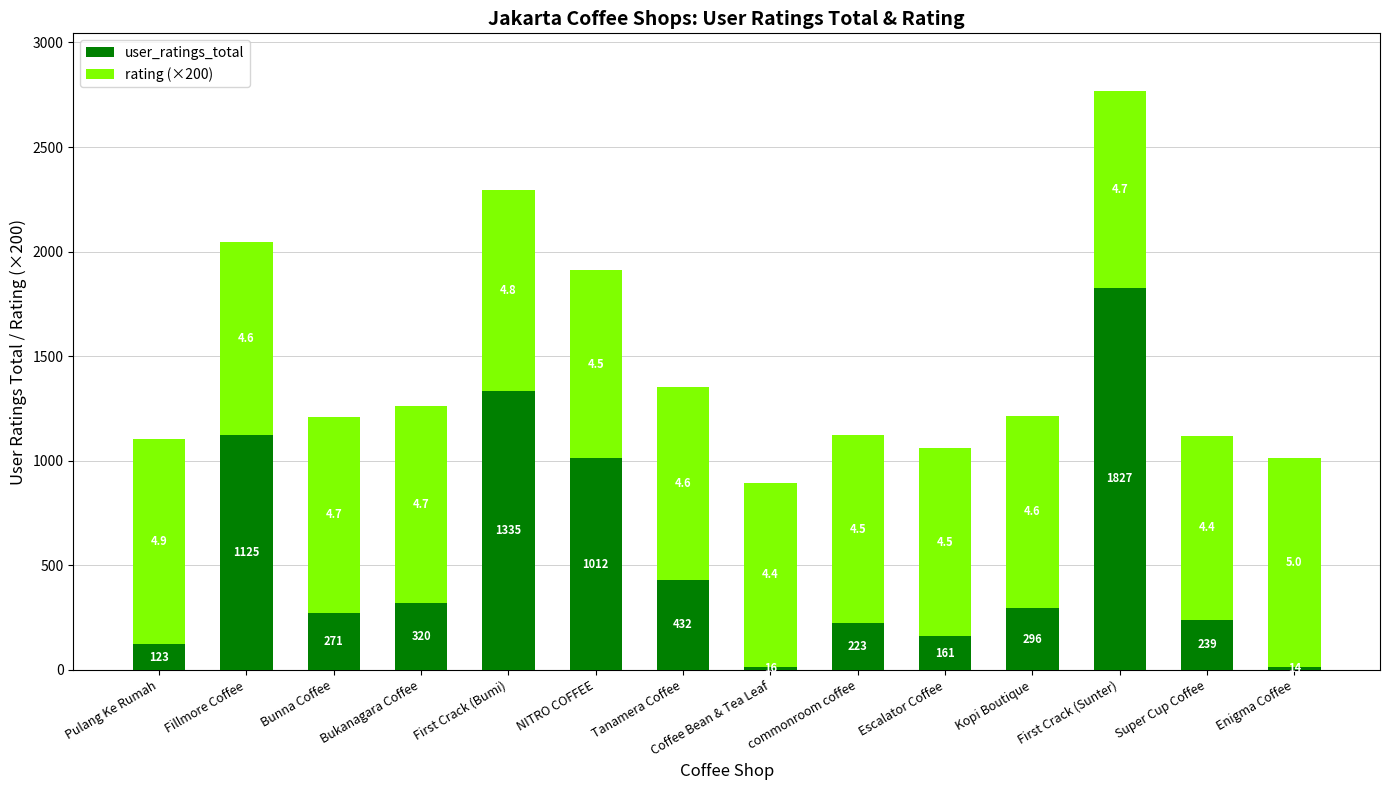

What is the maximum value for user_ratings_total?

1827.0